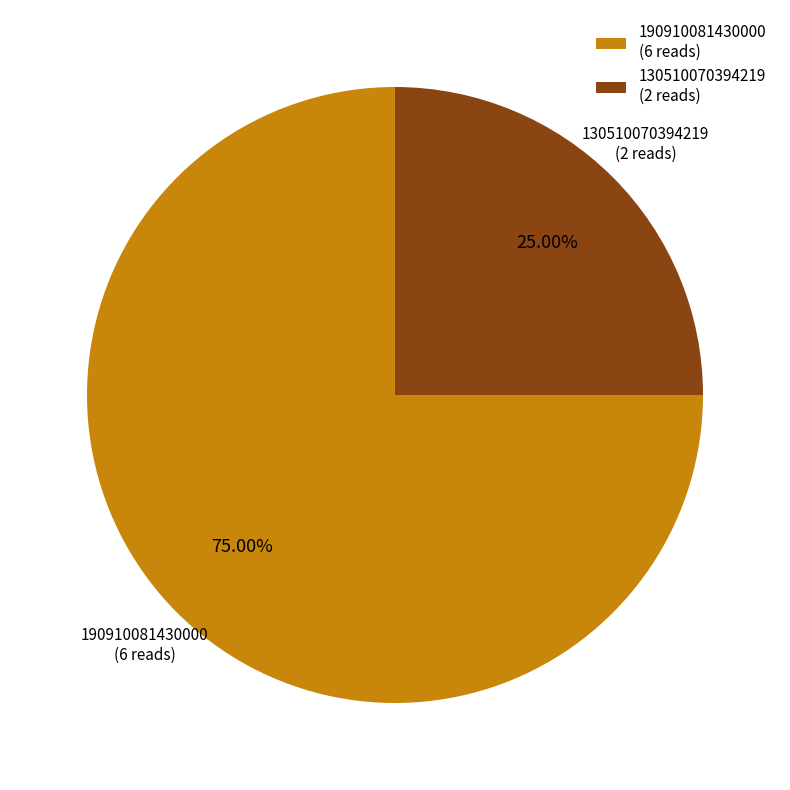

What percentage is NOT represented by 130510070394219?

75.0%